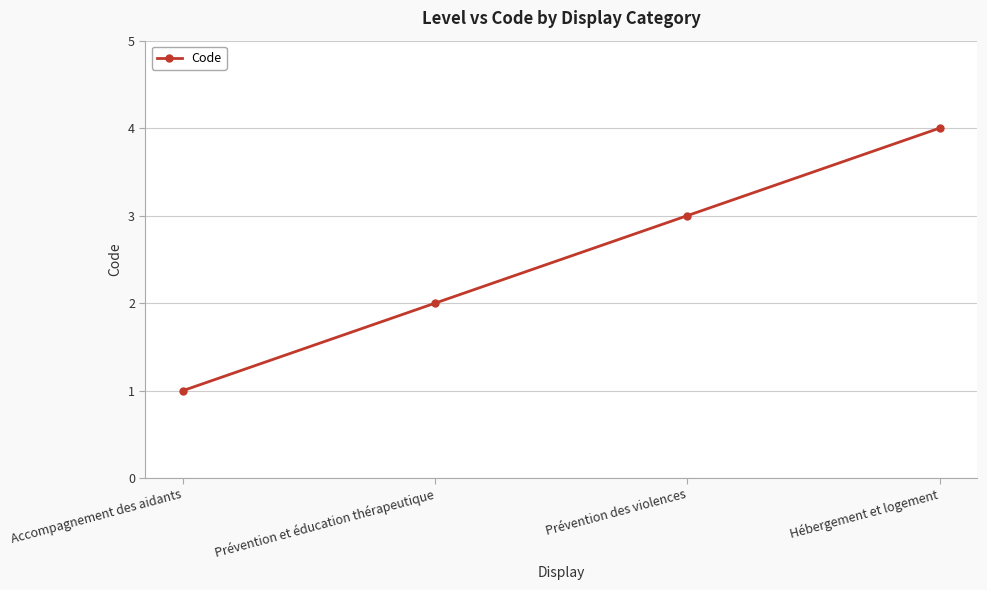

Which category has the highest value across all series?

Hébergement et logement